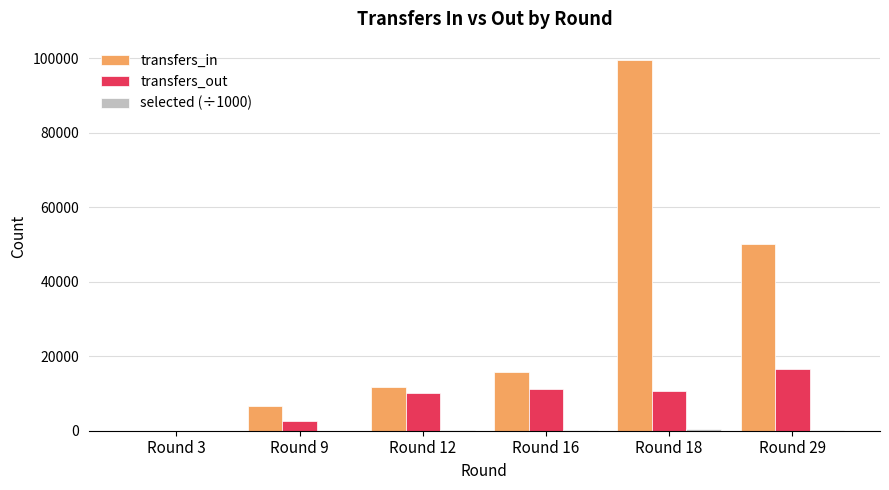

What is the difference between the transfers_out values at Round 12 and Round 3?

10167